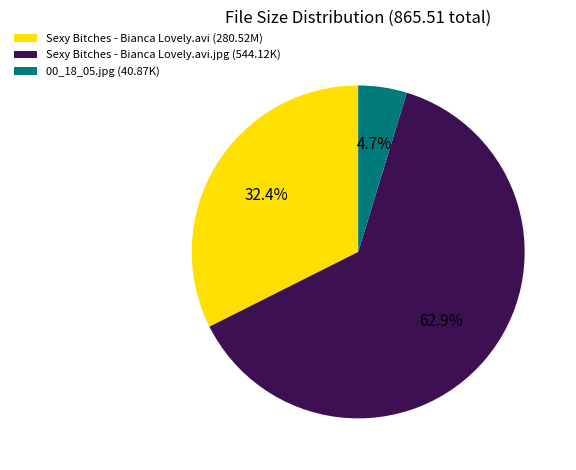

Approximately how many times larger is the value at Sexy Bitches - Bianca Lovely.avi (280.52M) compared to Sexy Bitches - Bianca Lovely.avi.jpg (544.12K)?

0.5